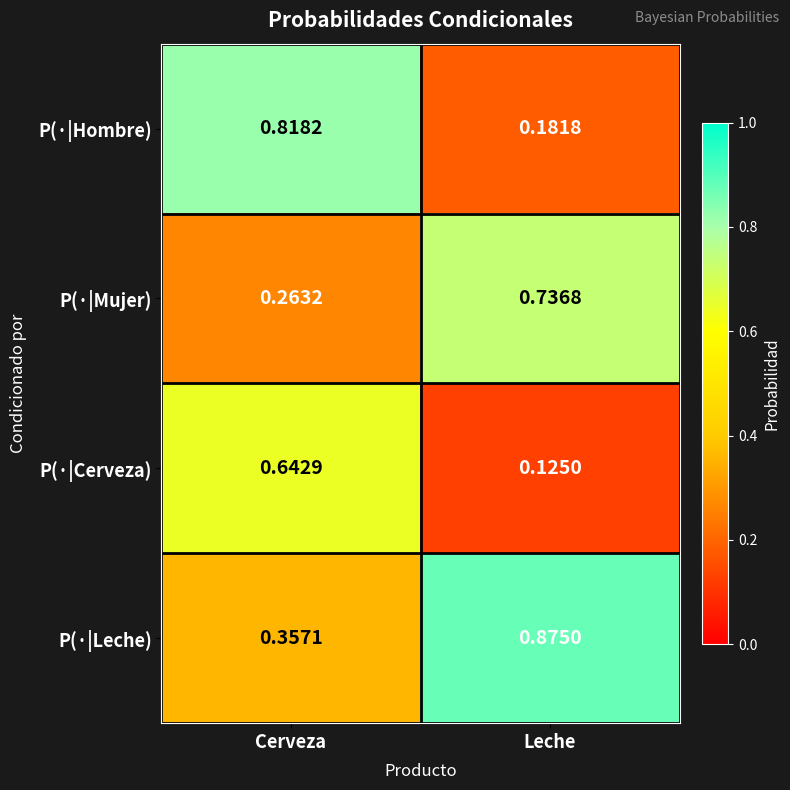

At which label does P(·|Hombre) reach its peak?

Cerveza